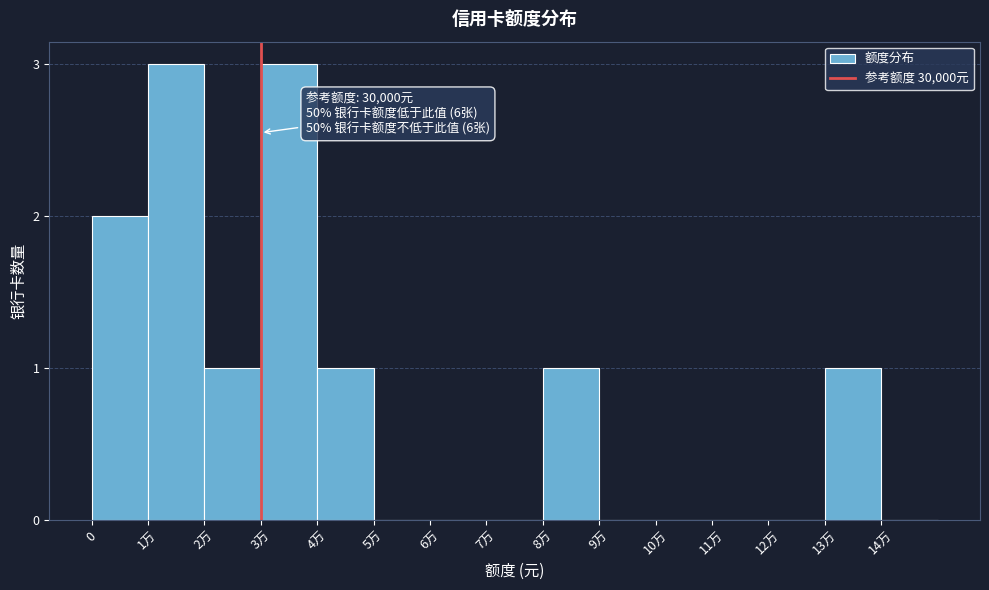

Reading left to right, list all the values displayed in this chart.

0=2	1万=3	2万=1	3万=3	4万=1	5万=0	6万=0	7万=0	8万=1	9万=0	10万=0	11万=0	12万=0	13万=1	14万=0